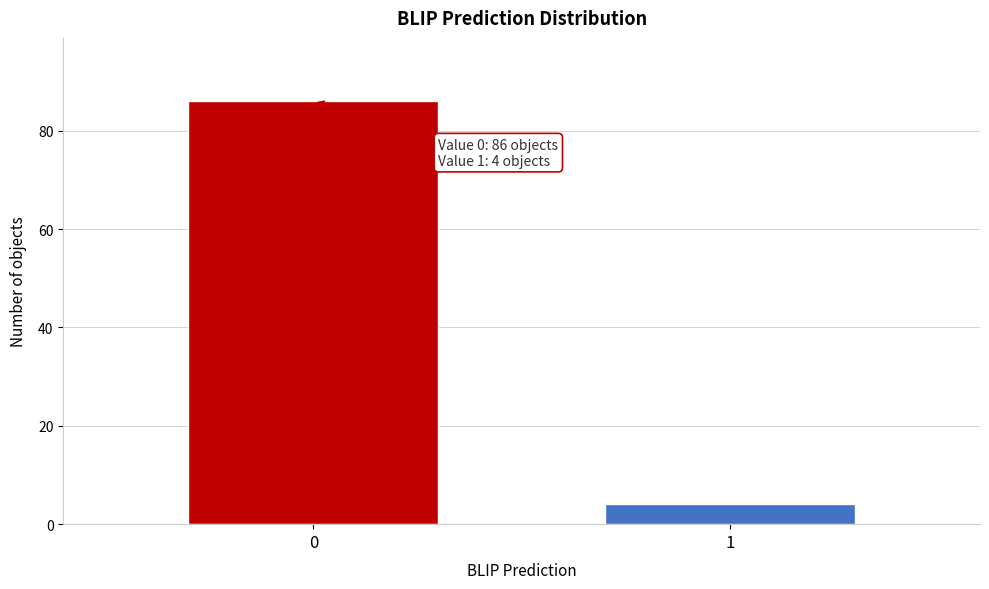

Reading left to right, what are all the values shown in this chart?

86	4